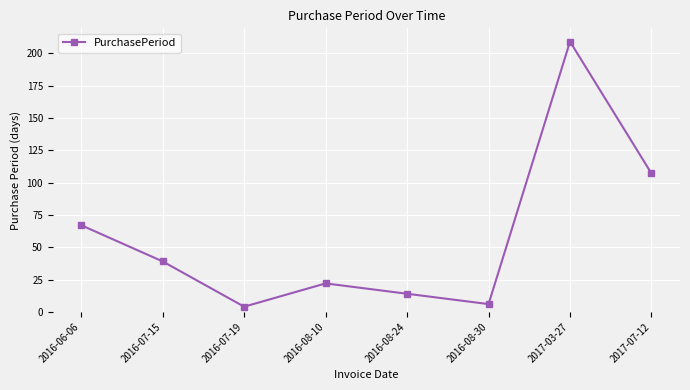

Approximately how many times larger is the value at 2016-08-30 compared to 2016-07-15?

0.2